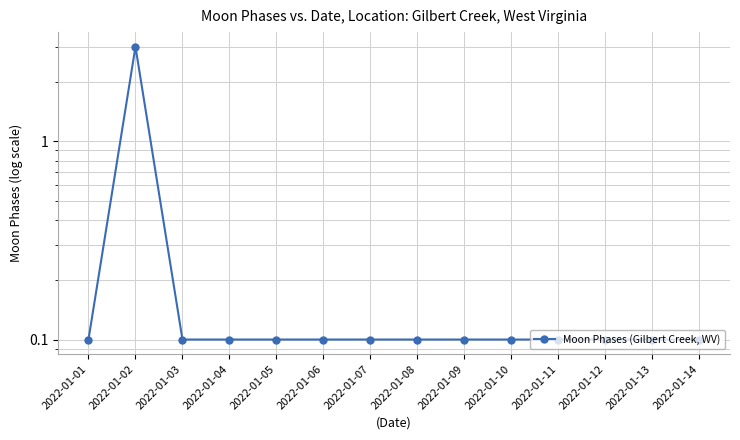

What is the value of the 10th point from the left?

0.1